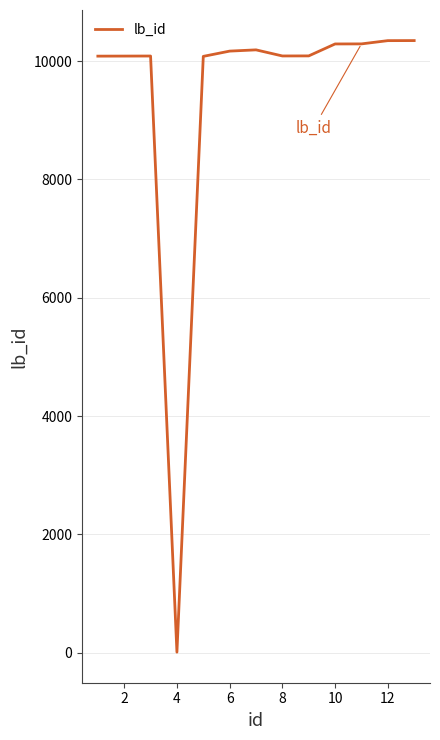

How many series are shown in this chart?

1